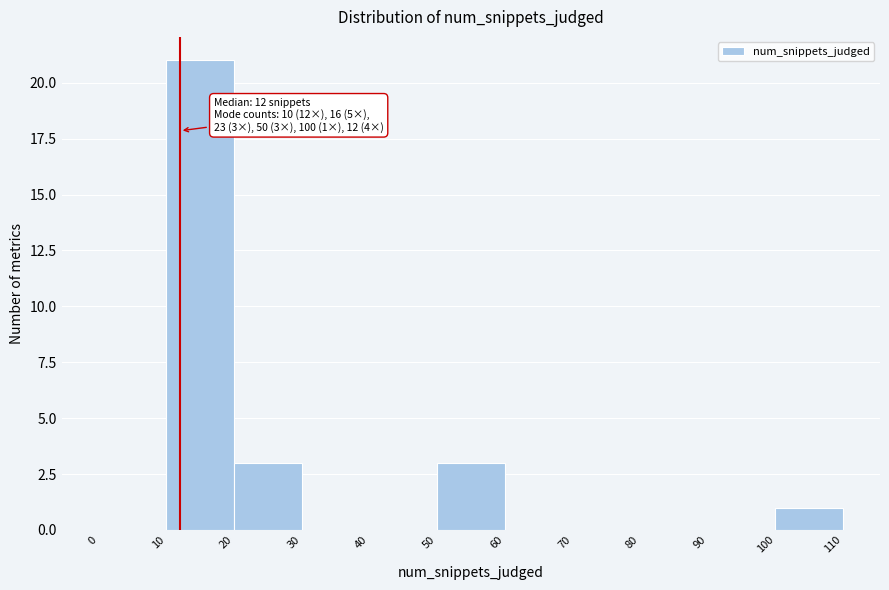

Which range on the x-axis has the tallest bar?

10 to 20